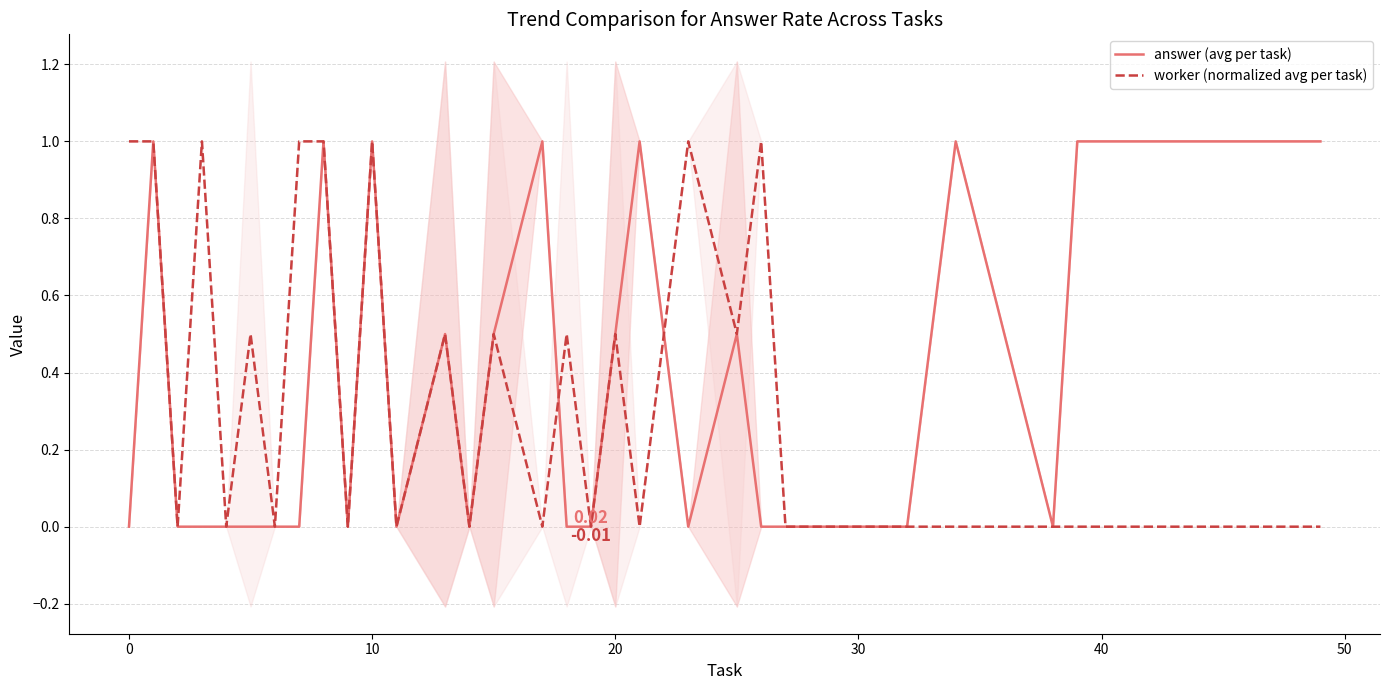

How many values in the answer (avg per task) series exceed 0?

17